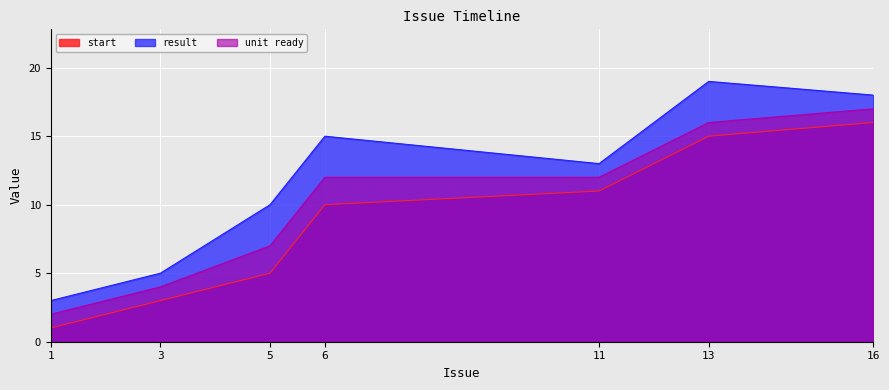

Which series has the widest spread of values?

result